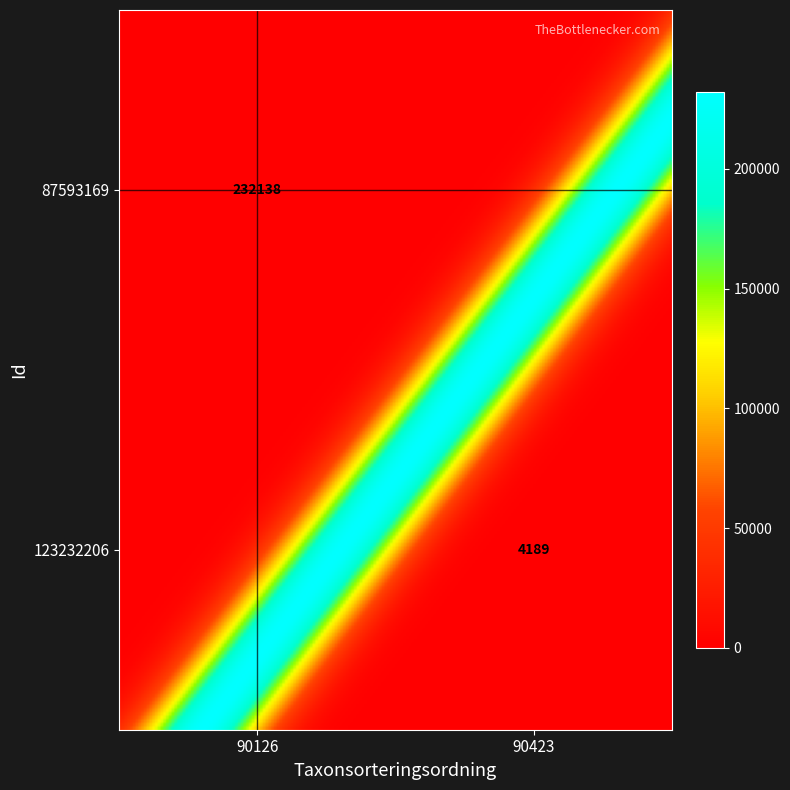

What is the sum of all row_0 values?

232138